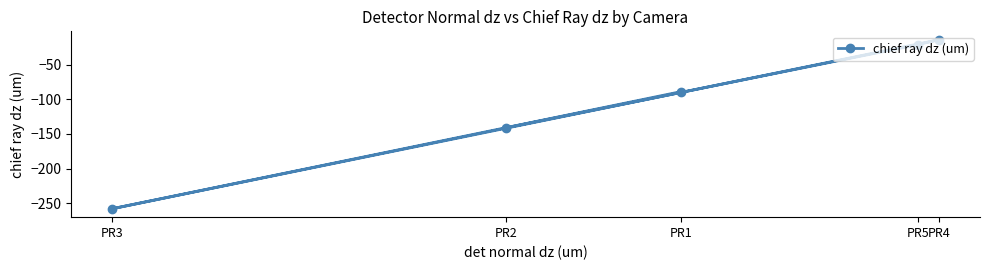

The value at PR5 is -21. True or false?

True